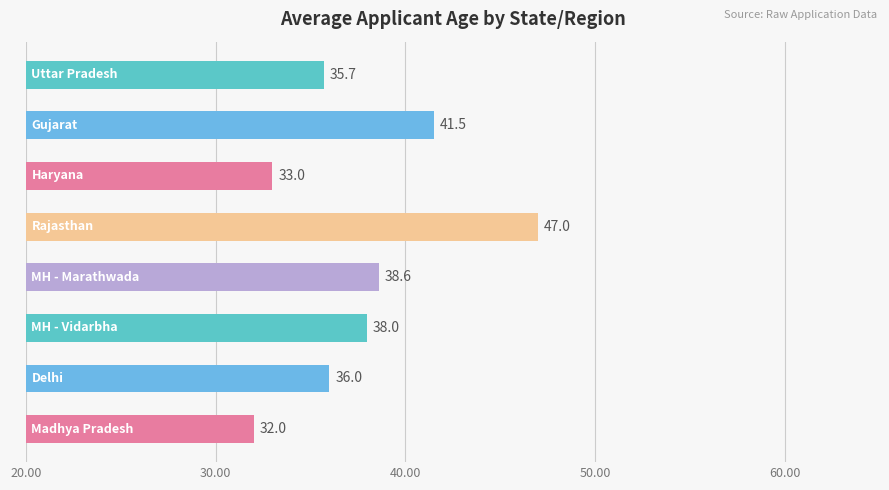

What is the maximum value shown in the chart?

47.0